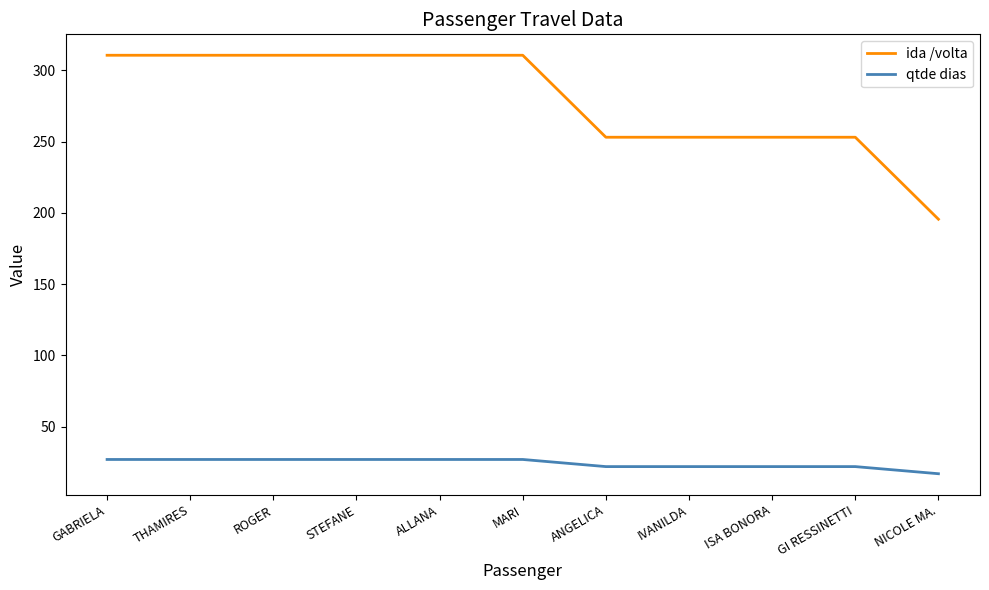

Does the chart have visible grid lines?

No